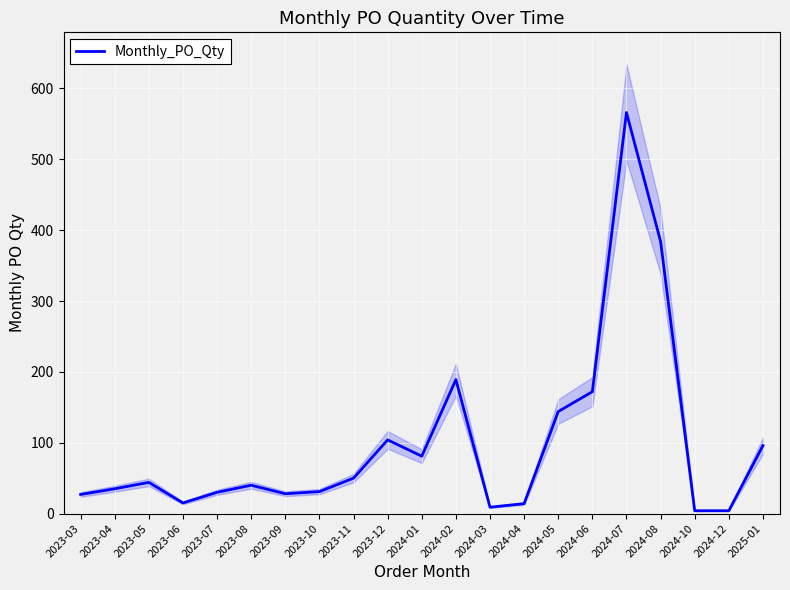

How many data points are less than 40?

10